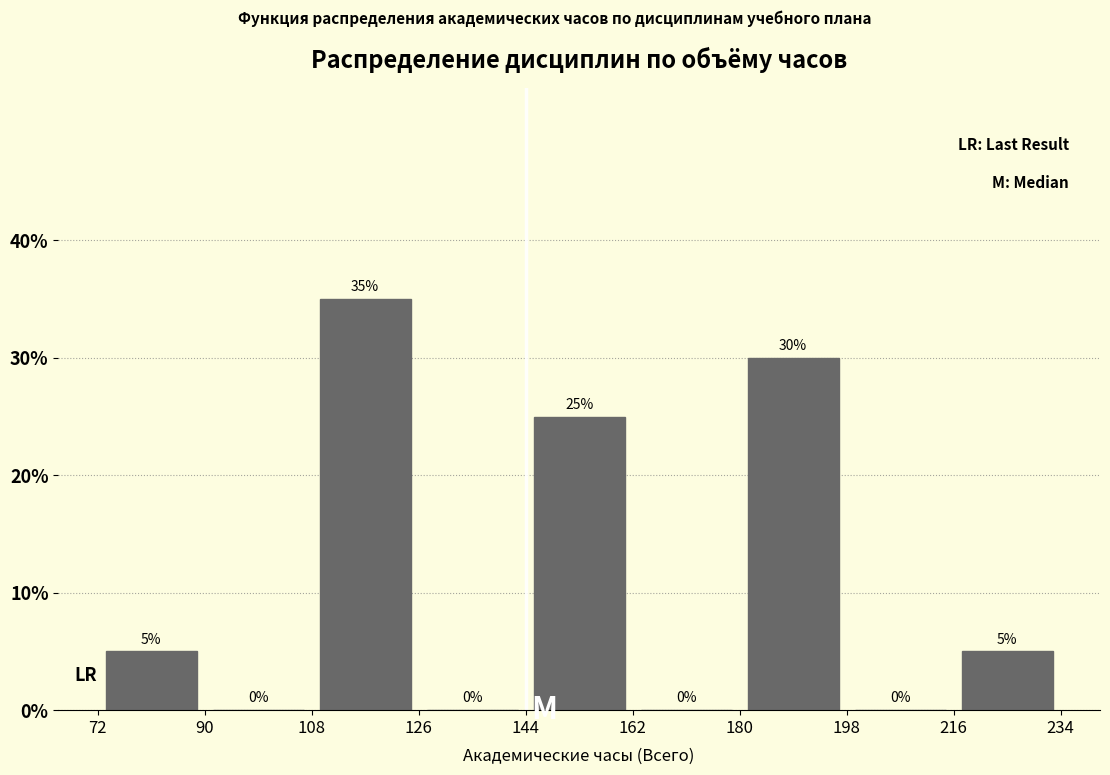

What is the height of the bar covering 216 to 234 on the x-axis?

5